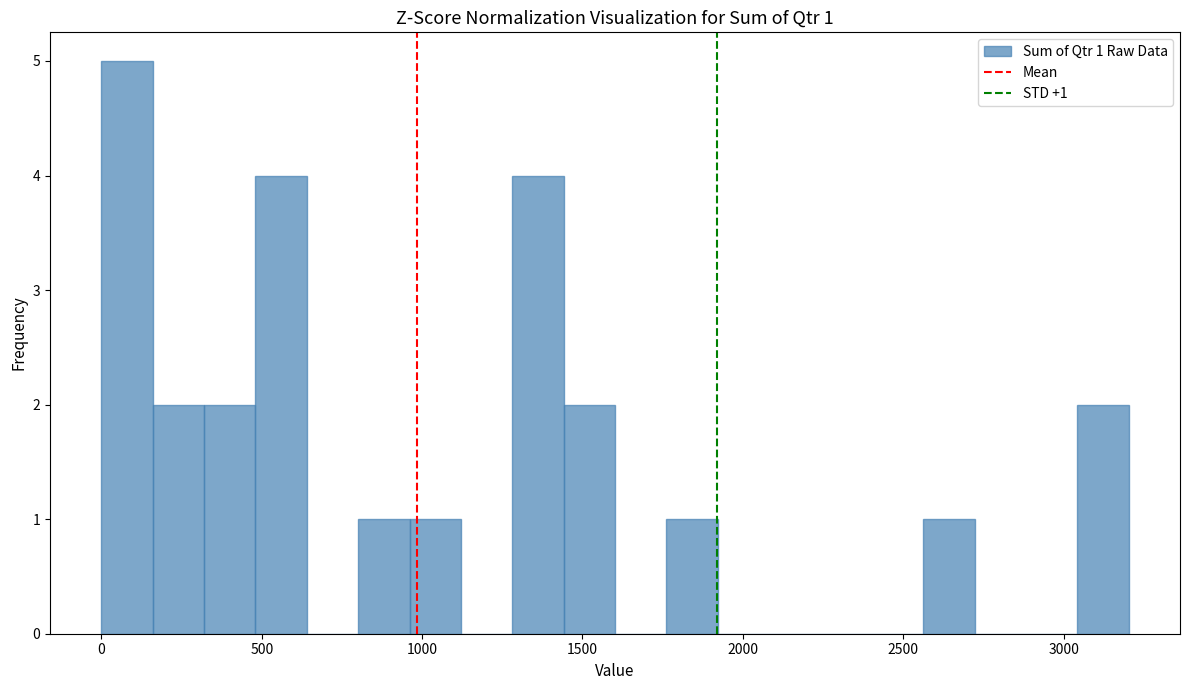

Around what value on the x-axis is the tallest bar? Give the approximate position of its centre, as read against the axis.

100